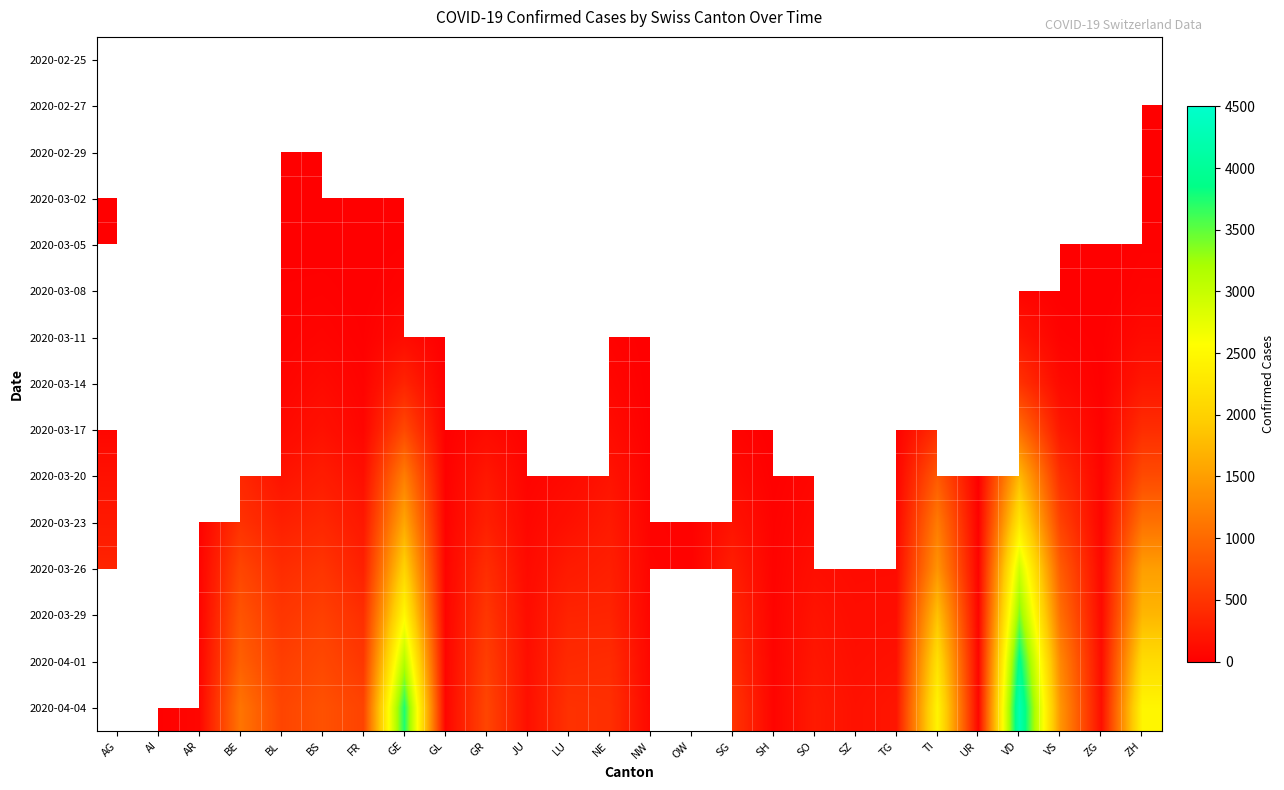

The 2020-03-11 series shows 49.0 at BS. True or false?

True